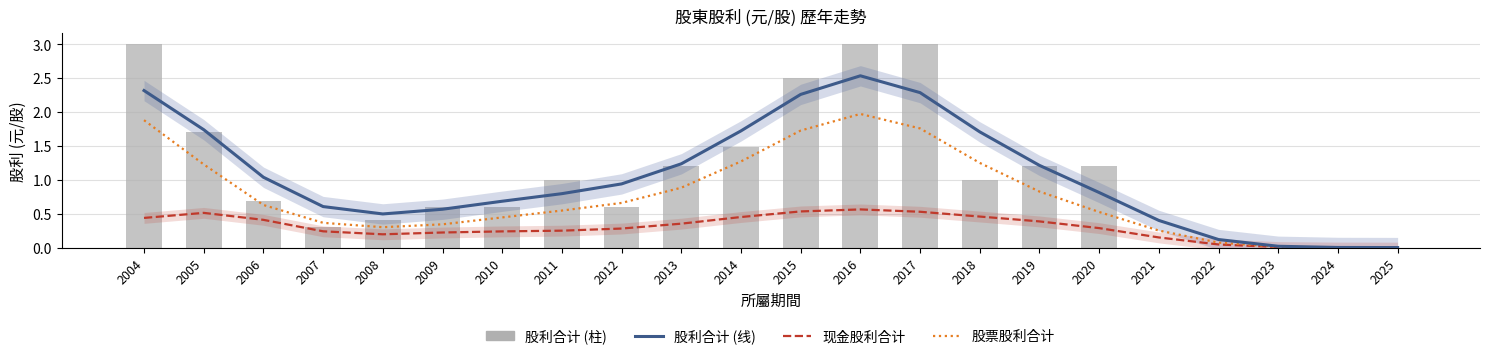

Reading right to left, list all the values displayed in this chart.

股利合计: 2025=0.0	2024=0.0	2023=0.0	2022=0.1	2021=0.4	2020=0.8	2019=1.2	2018=1.7	2017=2.3	2016=2.5	2015=2.3	2014=1.7	2013=1.2	2012=0.9	2011=0.8	2010=0.7	2009=0.6	2008=0.5	2007=0.6	2006=1.0	2005=1.7	2004=2.3
现金股利合计: 2025=0.0	2024=0.0	2023=0.0	2022=0.0	2021=0.1	2020=0.3	2019=0.4	2018=0.5	2017=0.5	2016=0.6	2015=0.5	2014=0.5	2013=0.4	2012=0.3	2011=0.2	2010=0.2	2009=0.2	2008=0.2	2007=0.2	2006=0.4	2005=0.5	2004=0.4
股票股利合计: 2025=0.0	2024=0.0	2023=0.0	2022=0.1	2021=0.3	2020=0.5	2019=0.8	2018=1.2	2017=1.8	2016=2.0	2015=1.7	2014=1.3	2013=0.9	2012=0.7	2011=0.5	2010=0.4	2009=0.3	2008=0.3	2007=0.4	2006=0.6	2005=1.2	2004=1.9
股利合计 (柱): 2025=0.0	2024=0.0	2023=0.0	2022=0.0	2021=0.0	2020=1.2	2019=1.2	2018=1.0	2017=3.0	2016=3.0	2015=2.5	2014=1.5	2013=1.2	2012=0.6	2011=1.0	2010=0.6	2009=0.6	2008=0.4	2007=0.3	2006=0.7	2005=1.7	2004=3.0